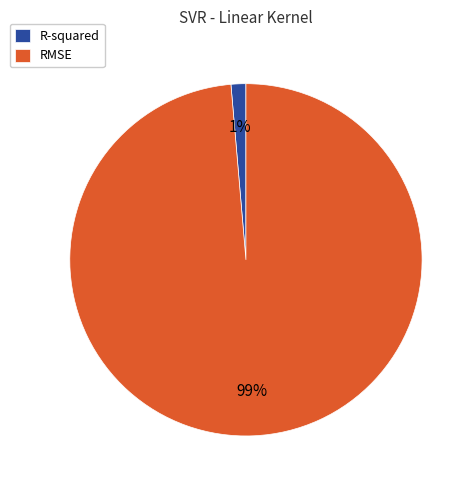

What is the majority slice?

RMSE